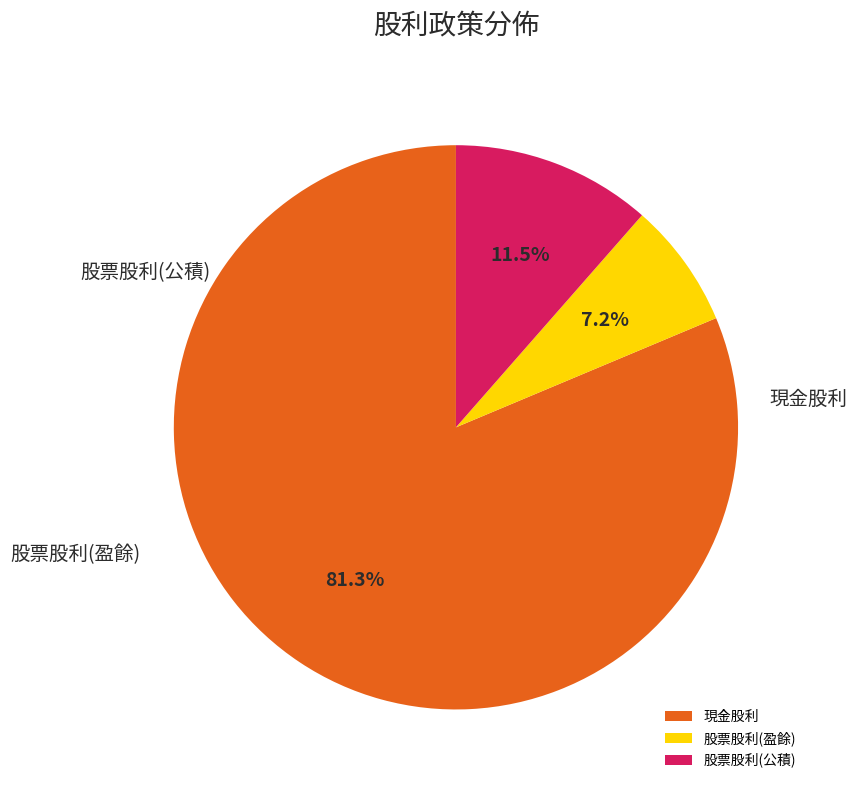

Which category has the biggest portion of the pie?

現金股利